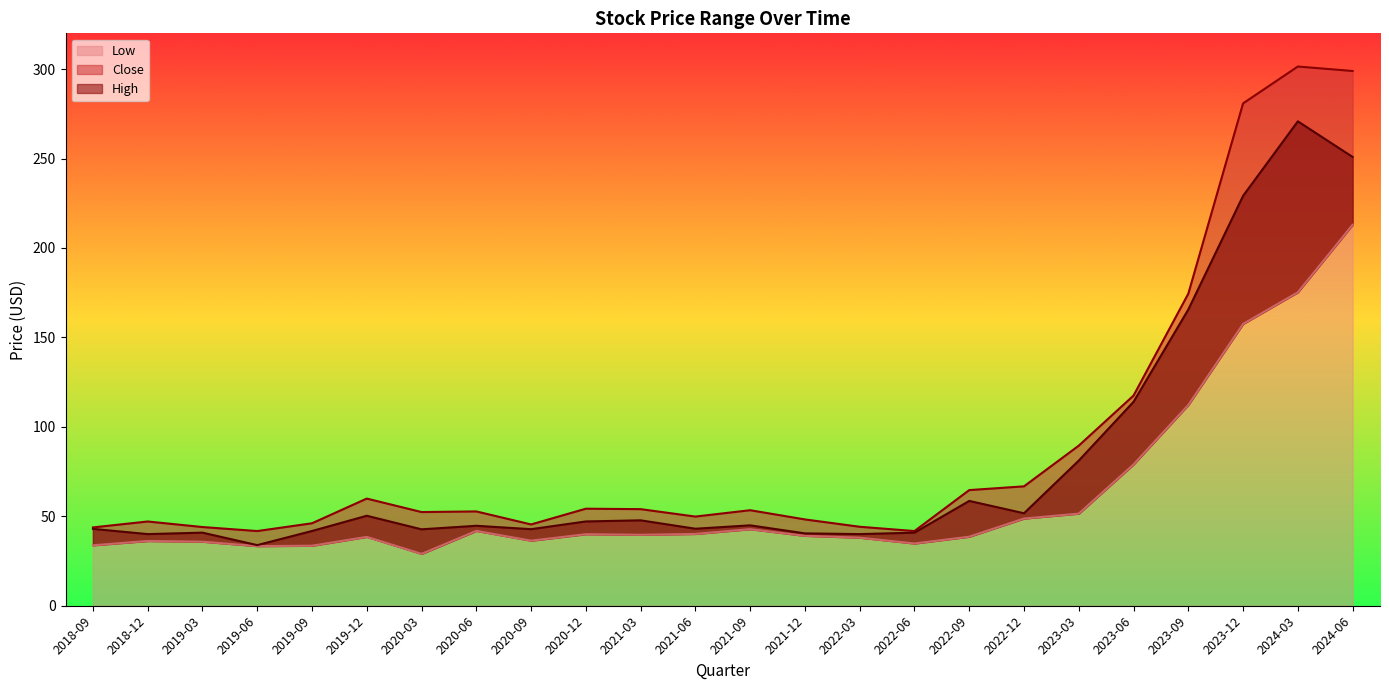

At which category does Low reach its first local valley?

2019-06